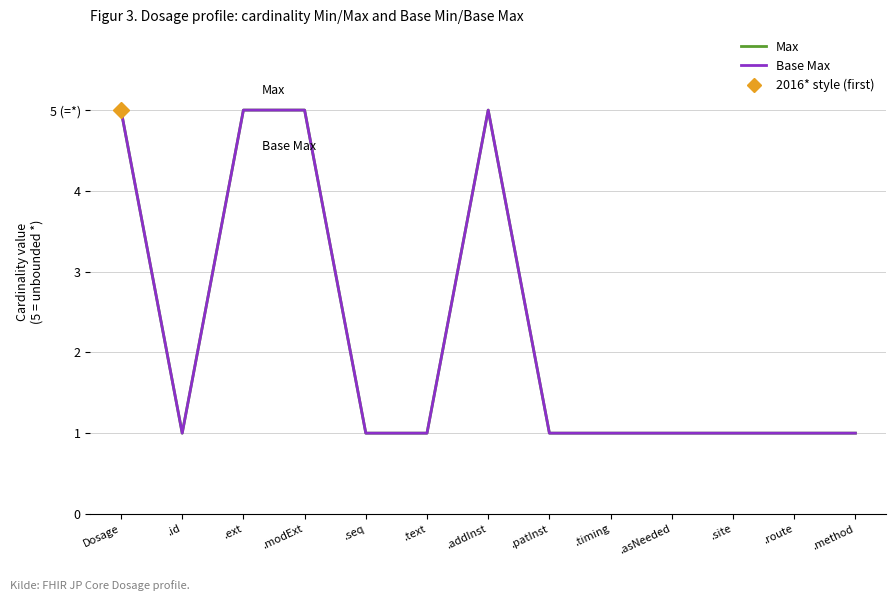

Reading left to right, transcribe all the data shown in this chart.

Max: 5	1	5	5	1	1	5	1	1	1	1	1	1
Base Max: 5	1	5	5	1	1	5	1	1	1	1	1	1